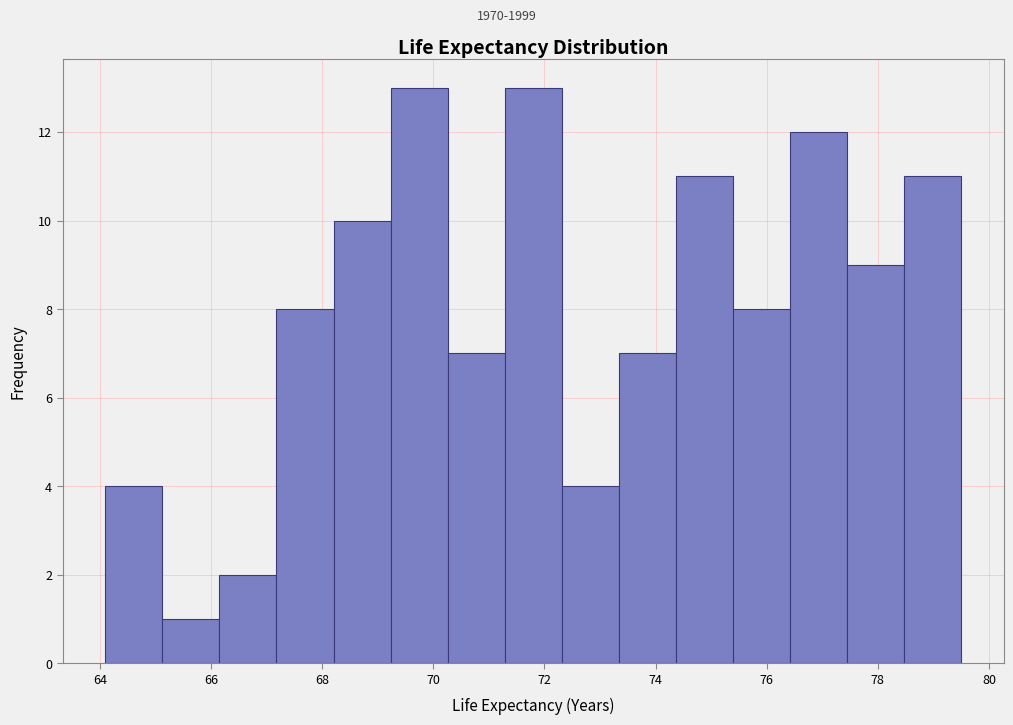

How tall is the bar that spans 75.4 to 76.4 on the x-axis? Neither the bar edges nor the heights are printed on the chart, so give them approximately, as read against the axes.

8